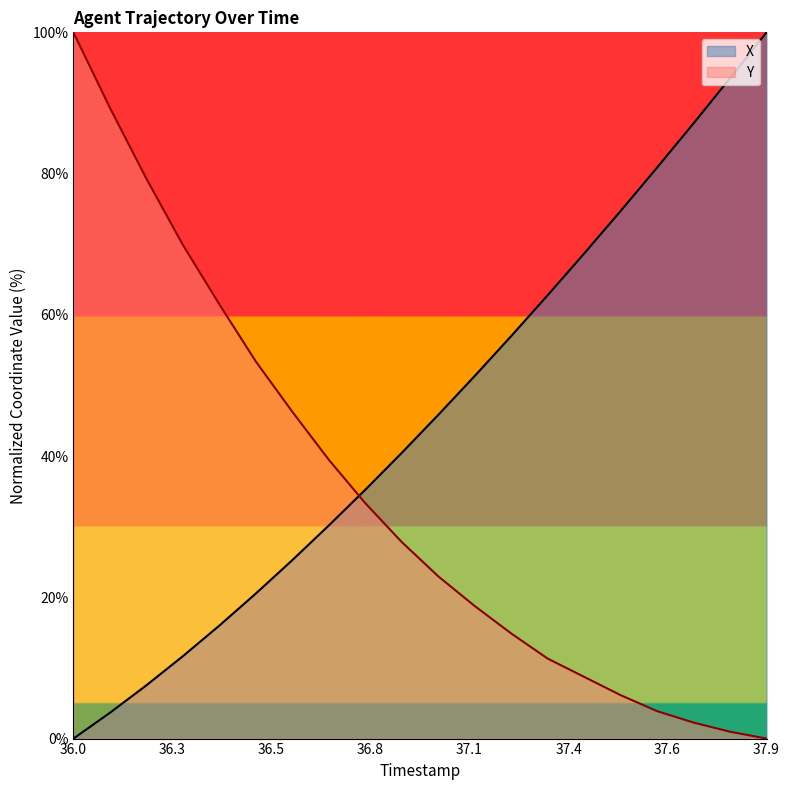

What is the maximum value for X?

100.0